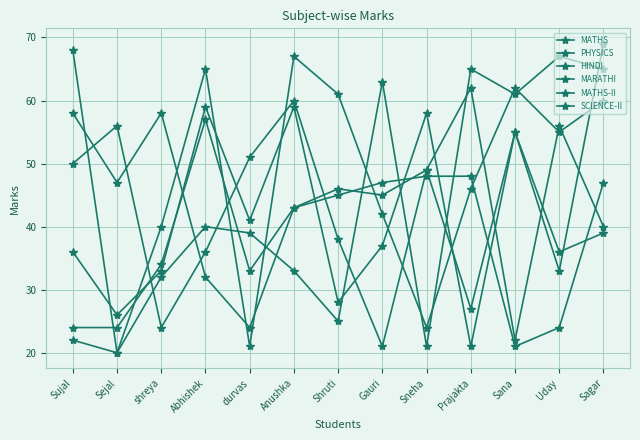

How many lines are shown in the chart?

6